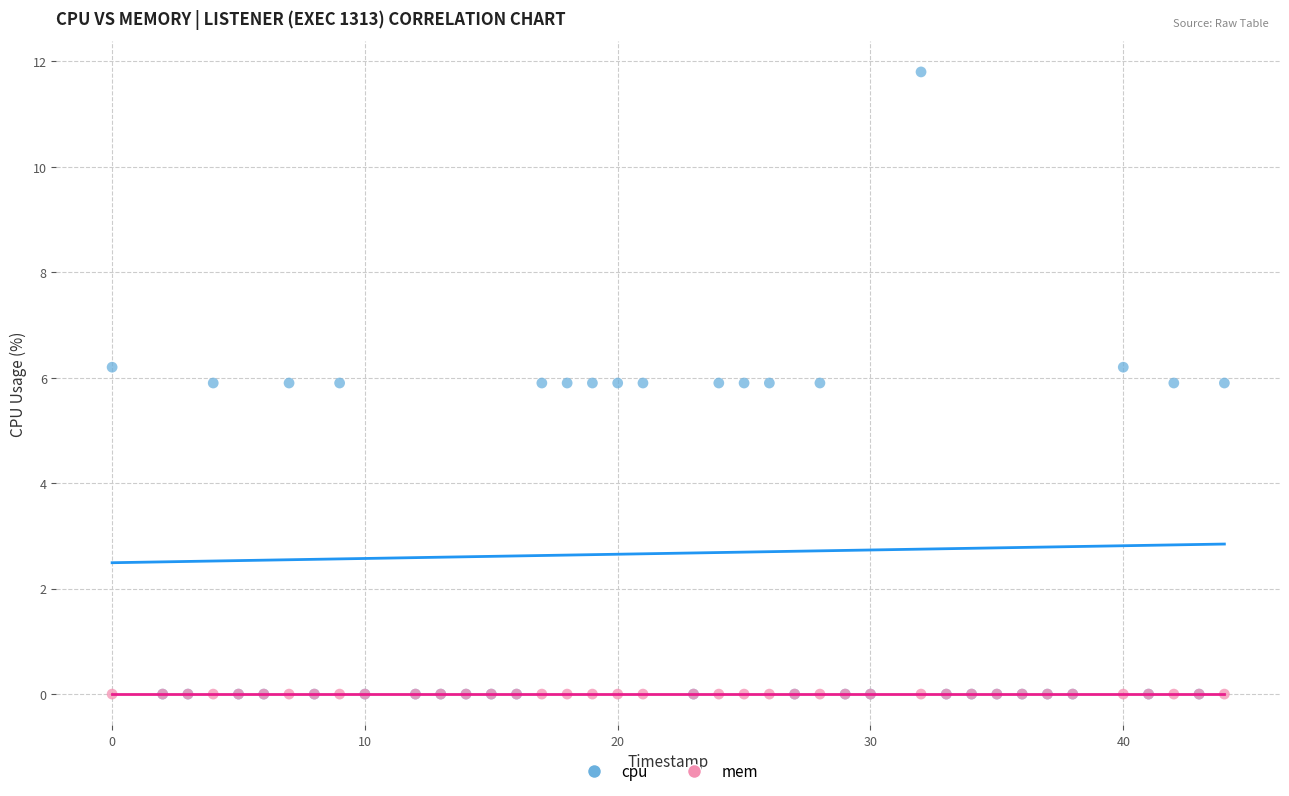

Which series reaches the maximum Y coordinate?

cpu